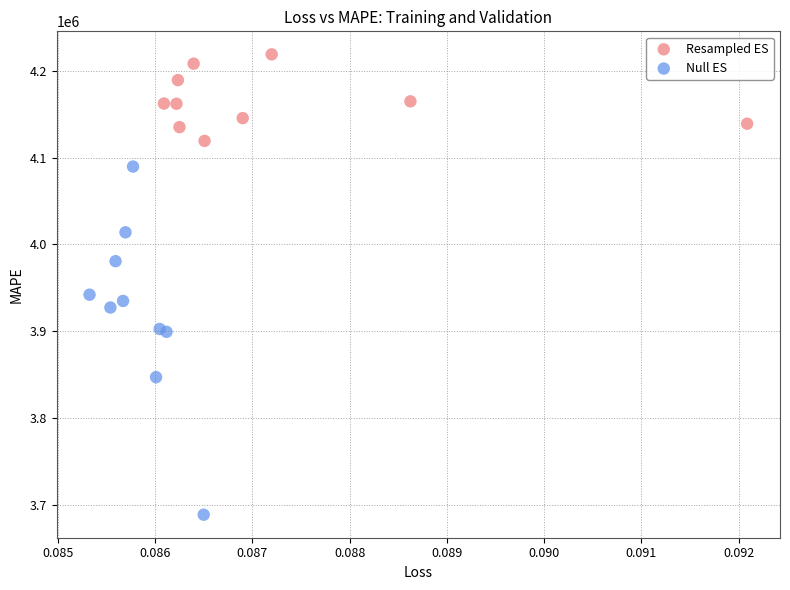

Which series contains the lowest Y value?

Null ES